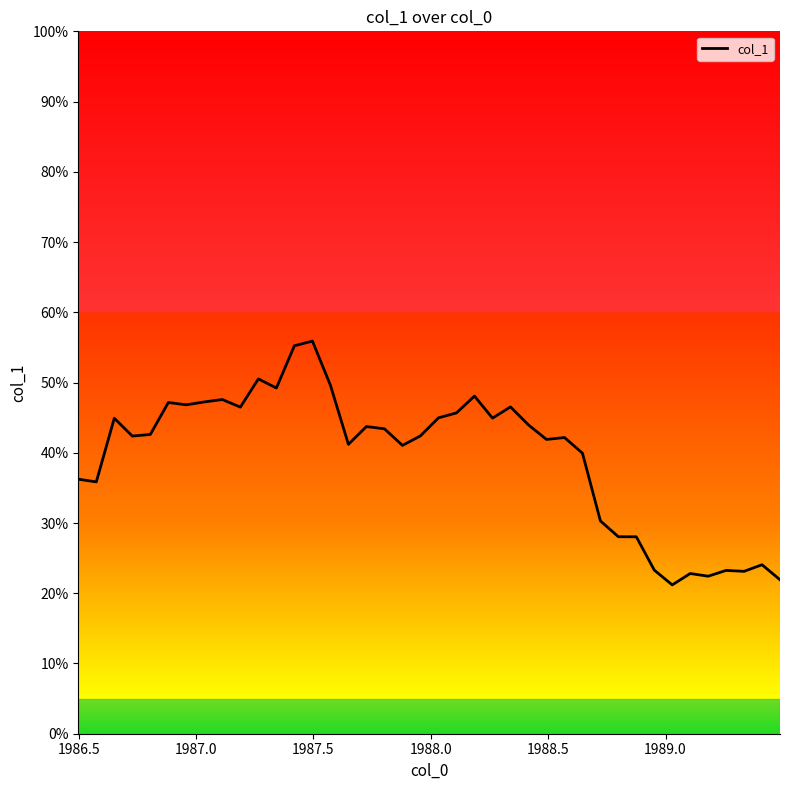

What is the greatest value displayed?

55.9